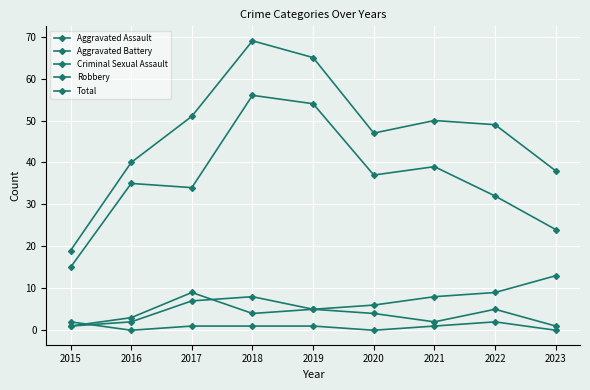

True or false: Aggravated Assault and Total intersect in this chart.

False